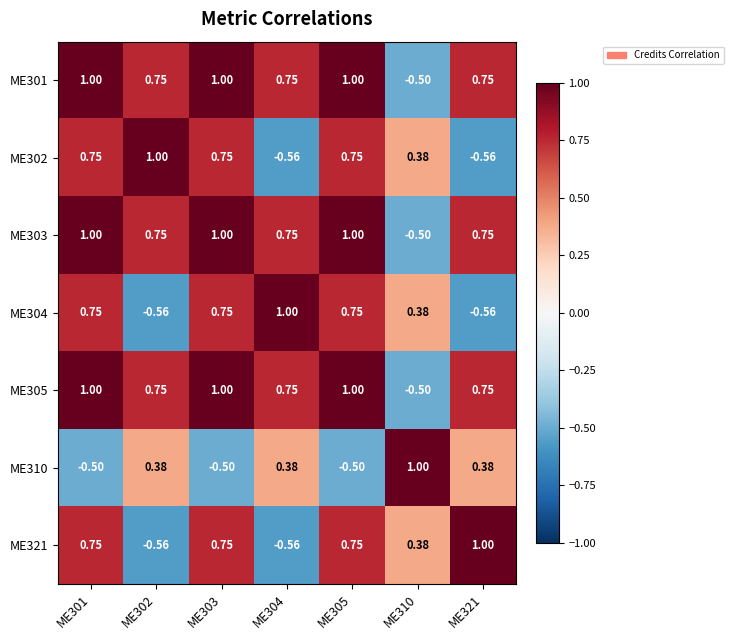

Is the value of ME305 at ME301 greater than the value of ME310 at ME303?

Yes